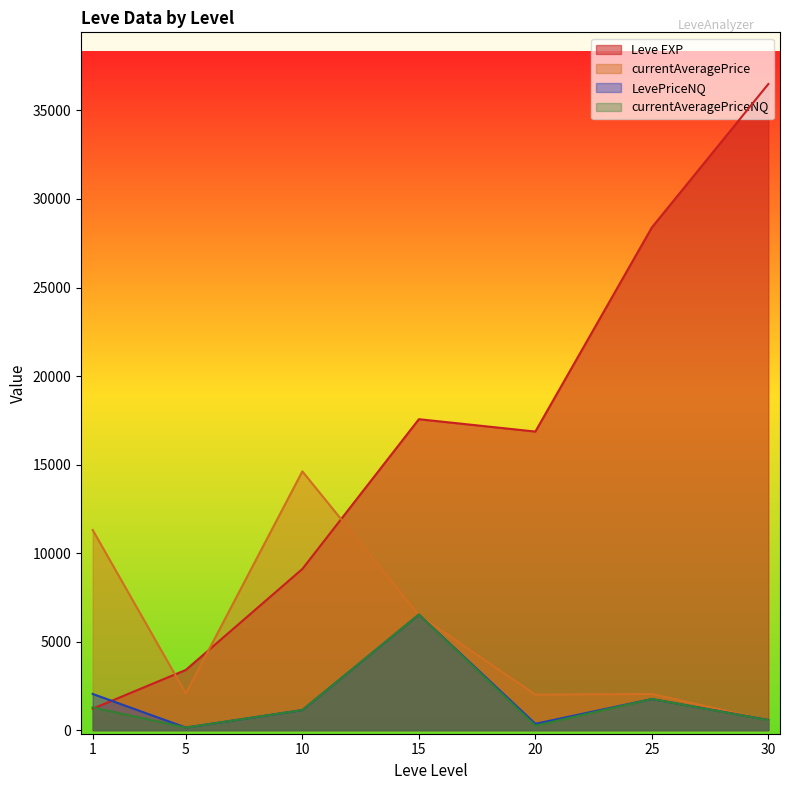

Which series changed the most between 1 and 15?

Leve EXP